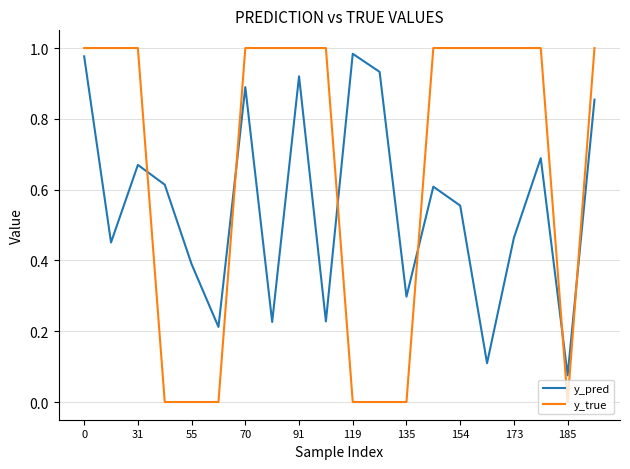

Count the number of categories in the chart.

20